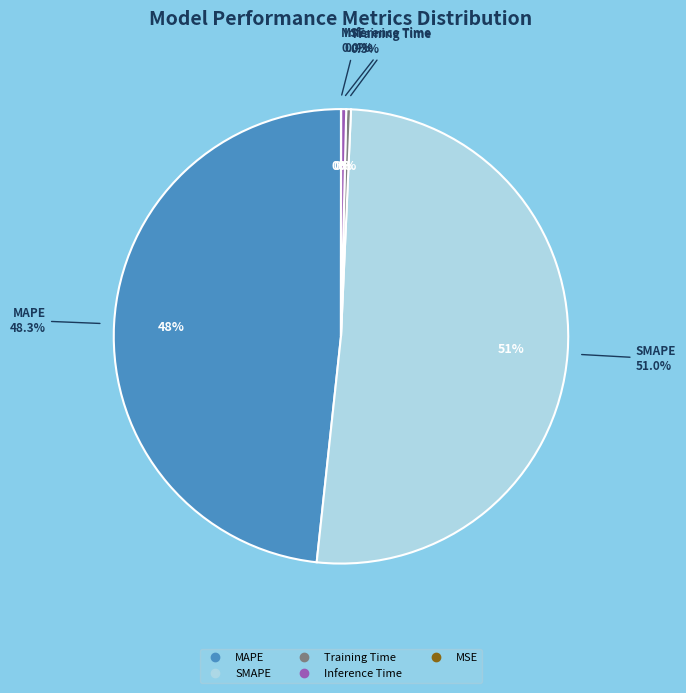

Does any single category account for the majority?

Yes